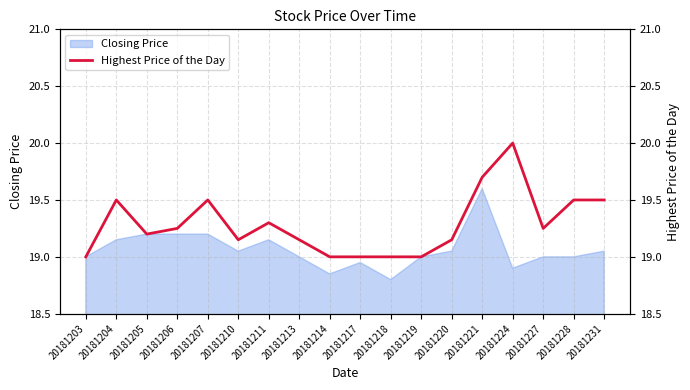

True or false: Closing Price has a value of 19.0 at 20181219.

True